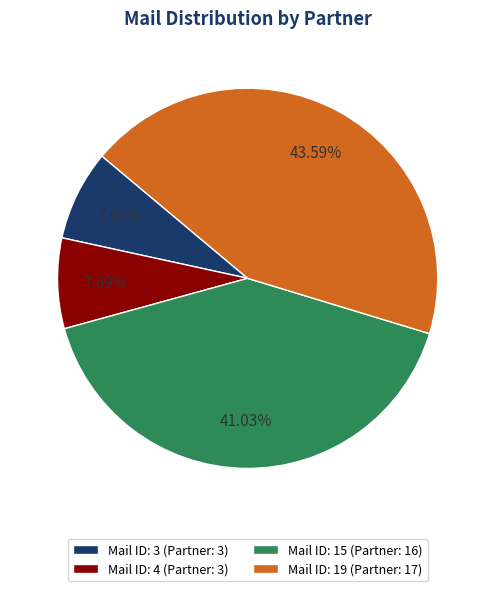

Combined, do Mail ID: 3 (Partner: 3) and Mail ID: 19 (Partner: 17) account for over 50%?

Yes